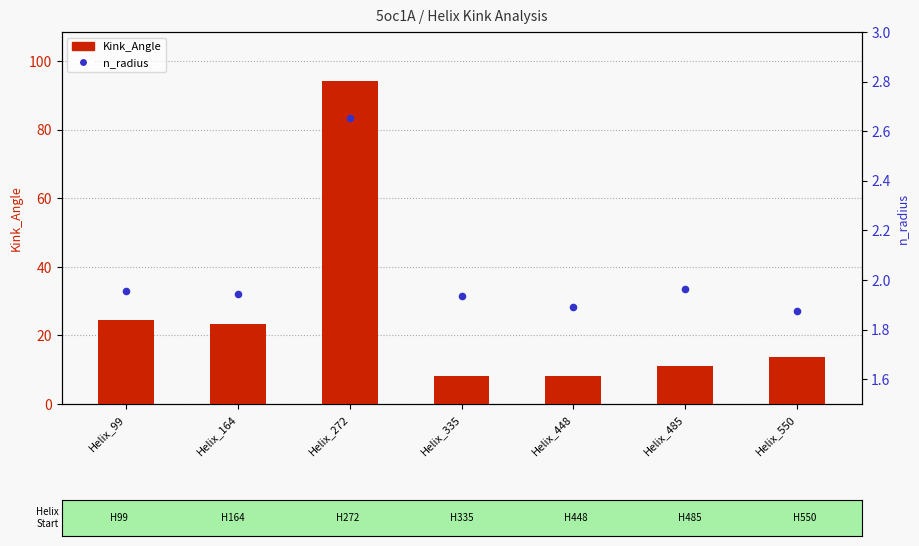

What are all the series names shown in the legend?

Kink_Angle, n_radius